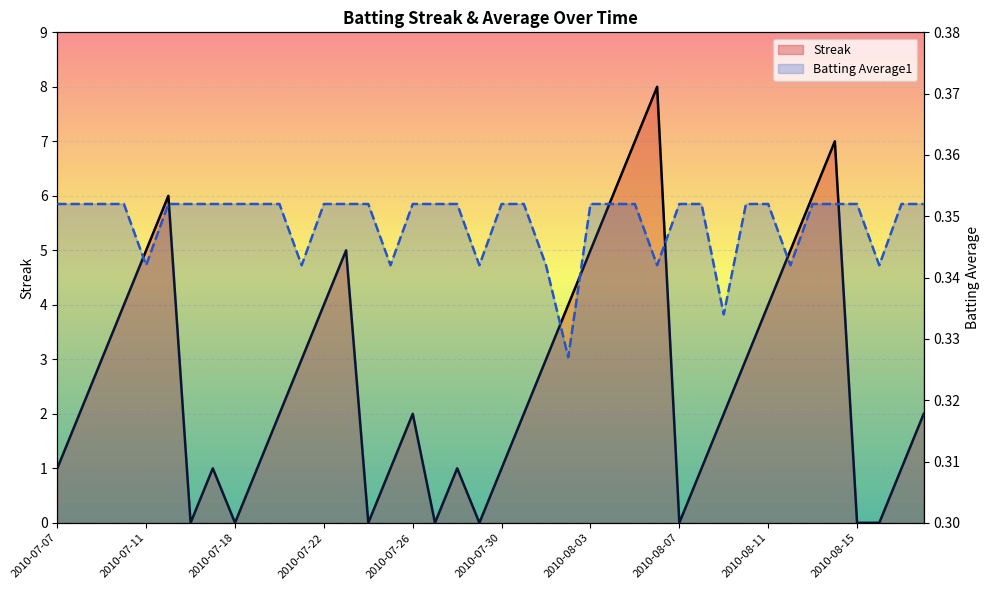

Which series has the widest spread of values?

Streak